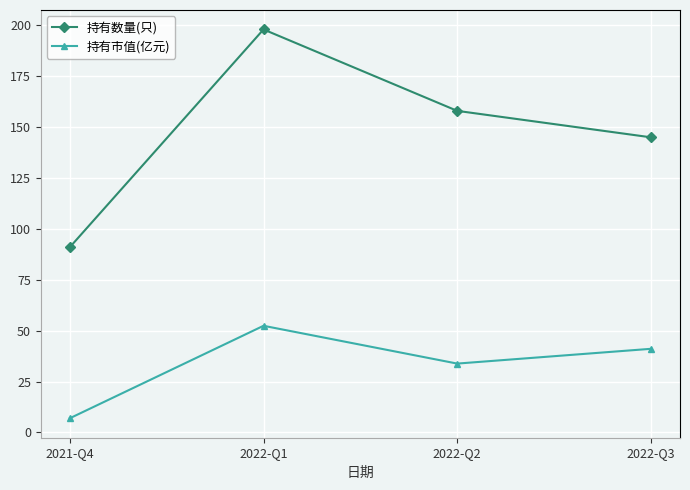

How many series are shown in this chart?

2